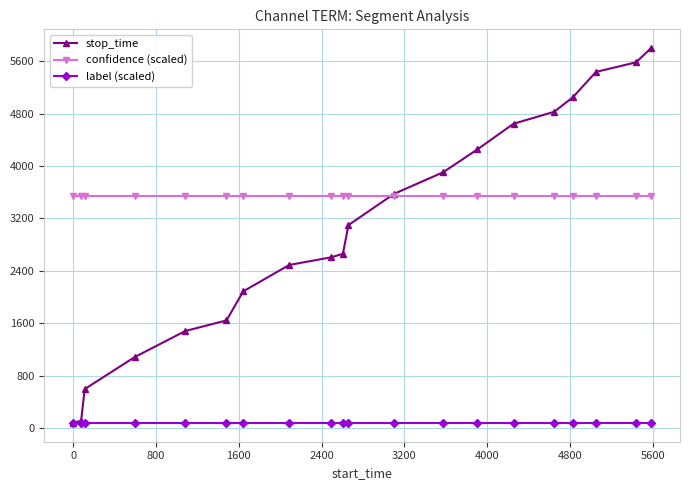

Rank the series by their maximum value, from highest to lowest.

stop_time, confidence (scaled), label (scaled)